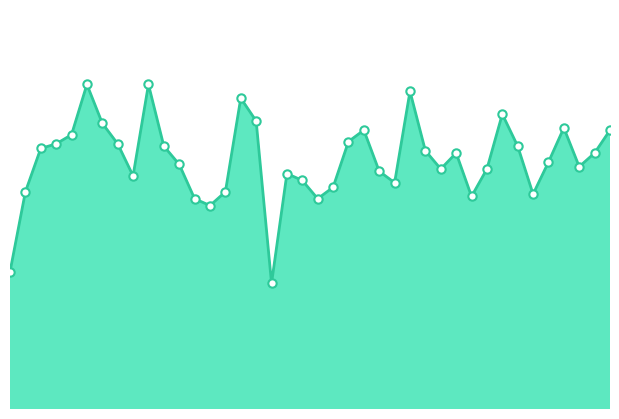

Does the chart display data point markers on the line(s)?

No